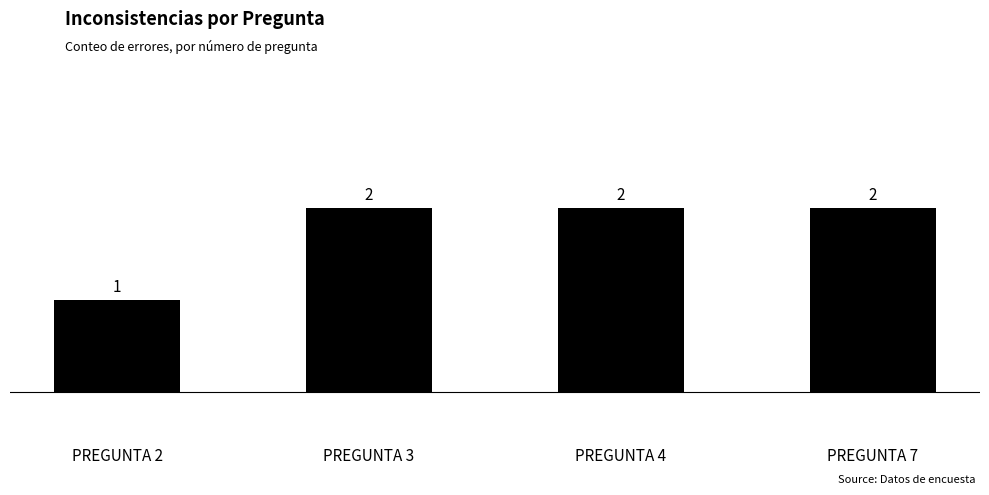

What is the change in value from PREGUNTA 2 to PREGUNTA 4?

+1